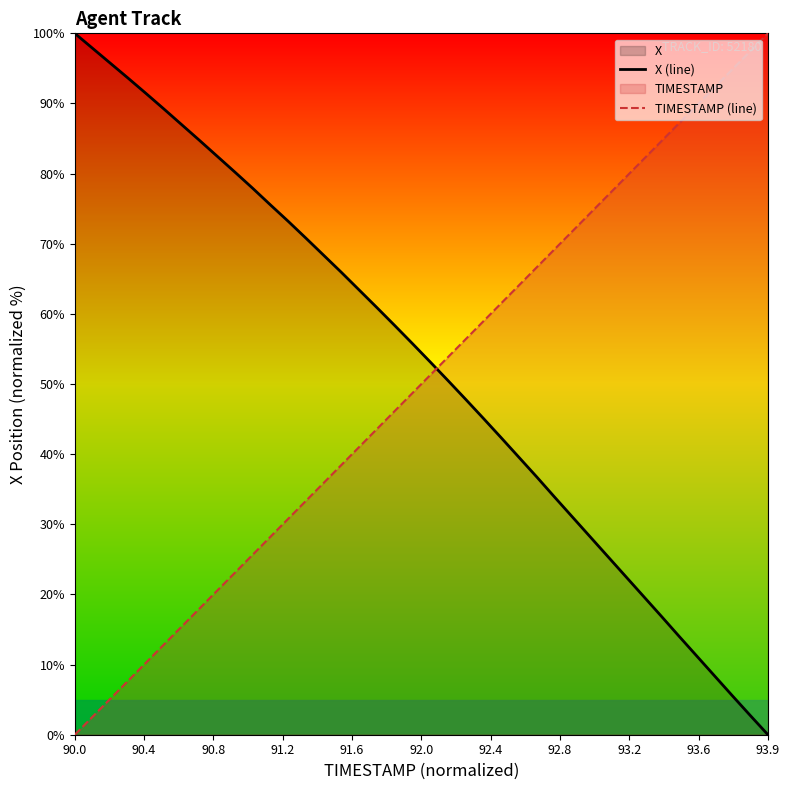

True or false: X (line) and TIMESTAMP (line) cross at least once.

True